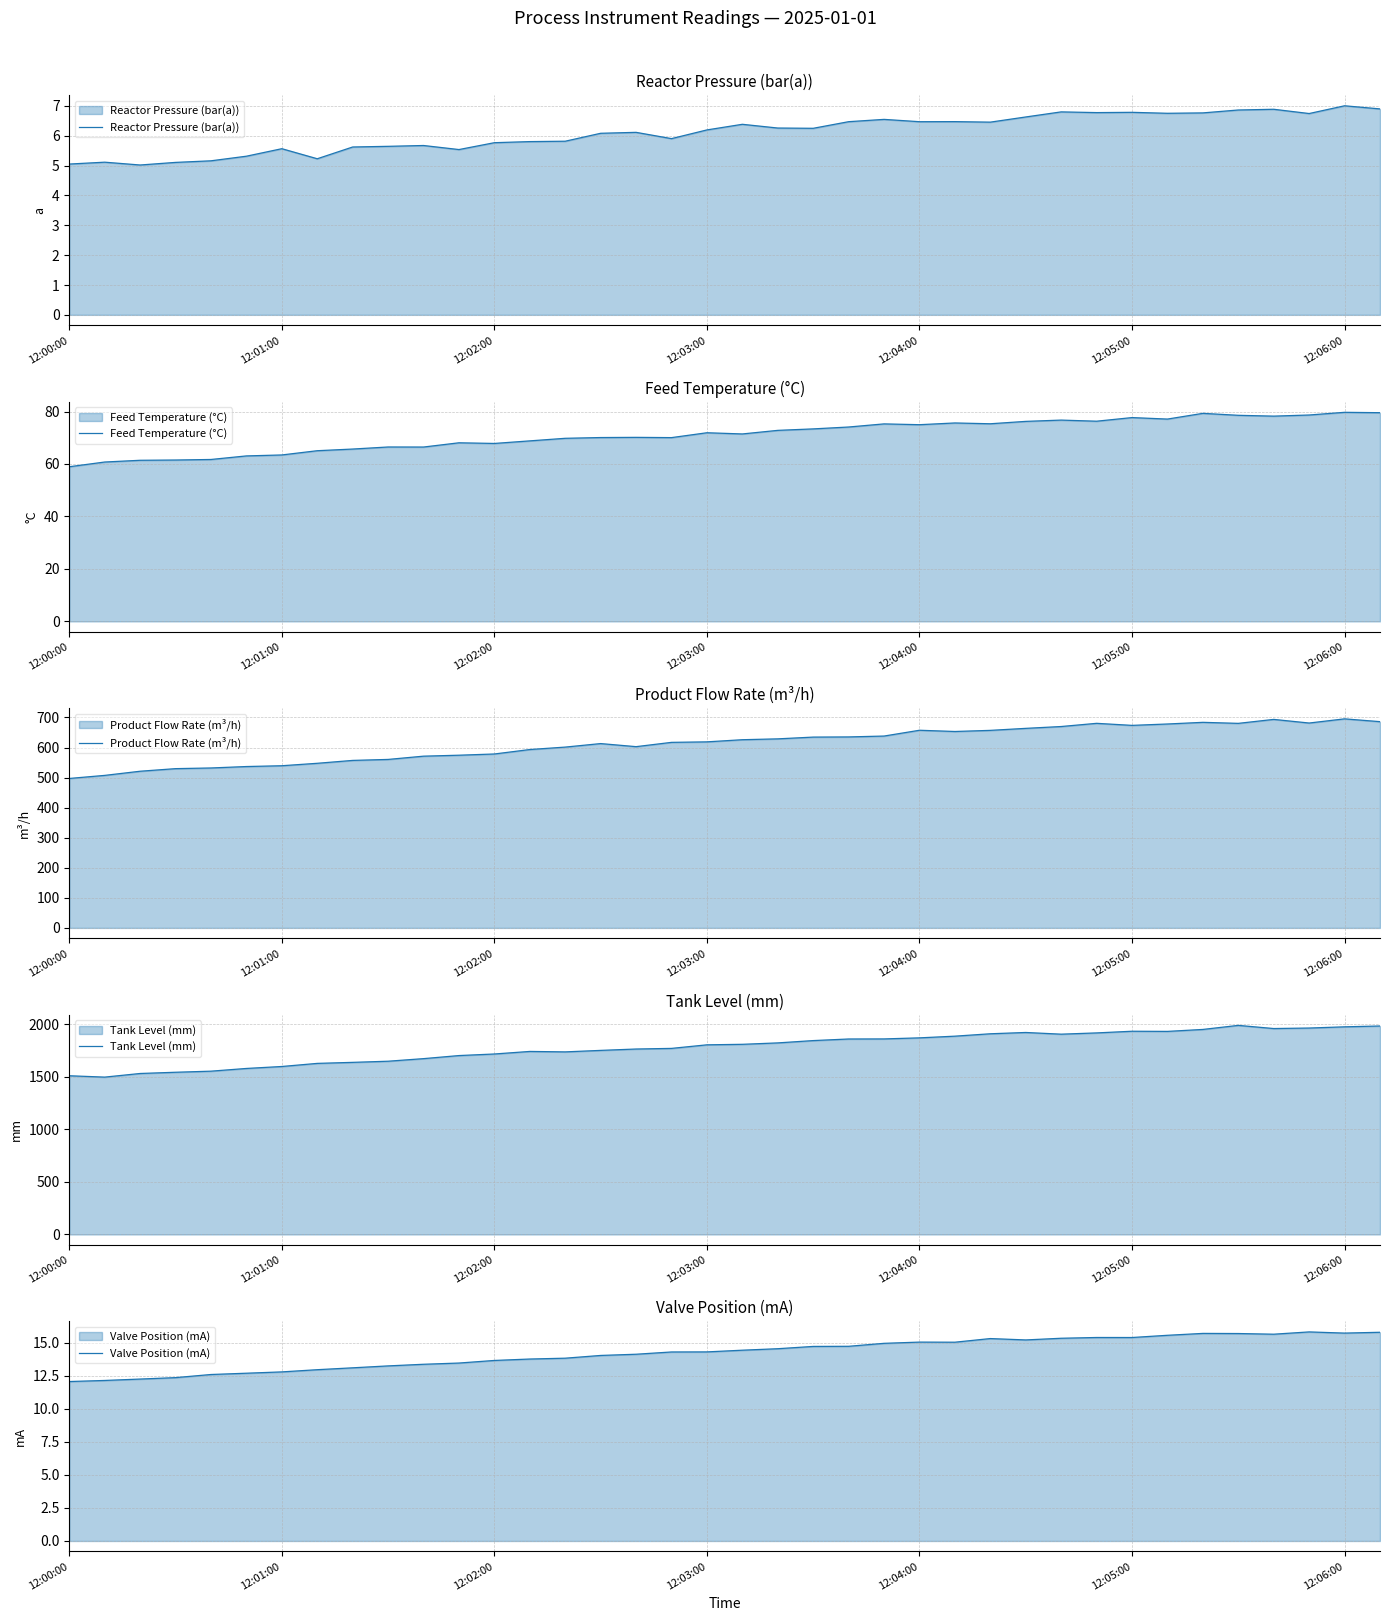

What is the maximum value for Reactor Pressure (bar(a))?

7.0